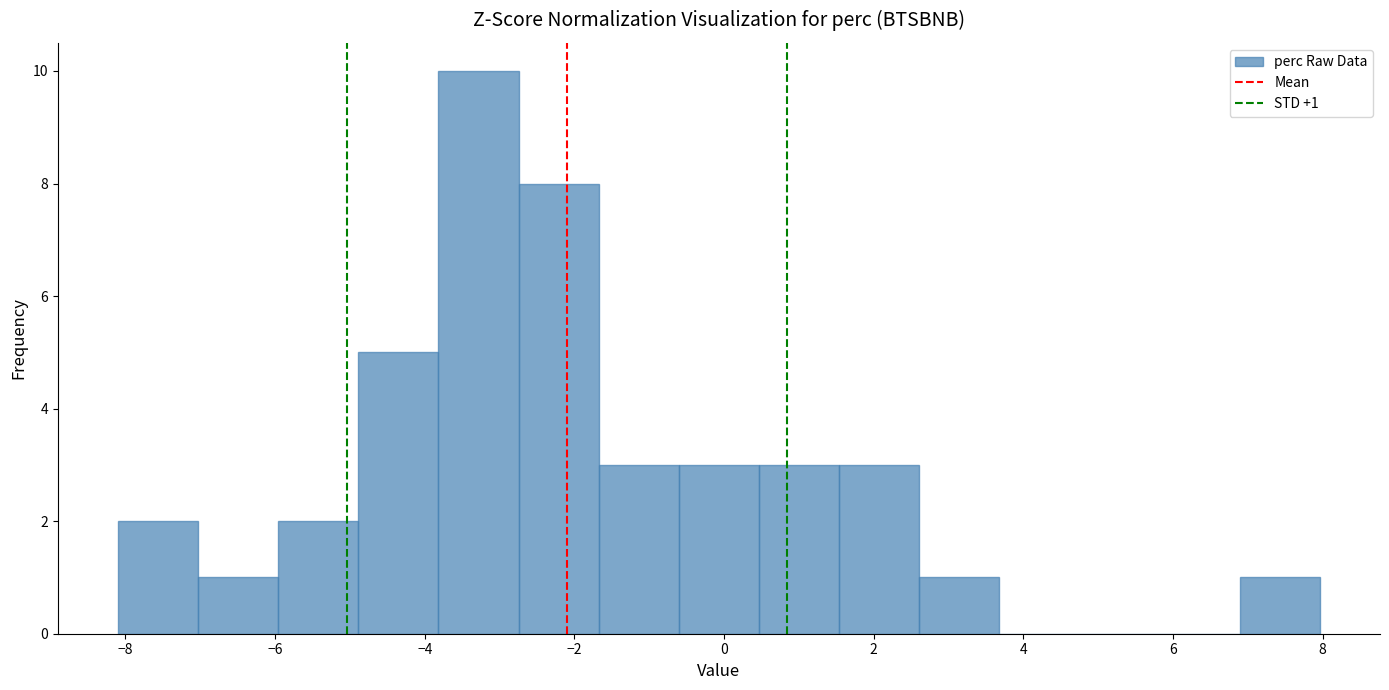

Which range on the x-axis has the tallest bar?

-3.8 to -2.8